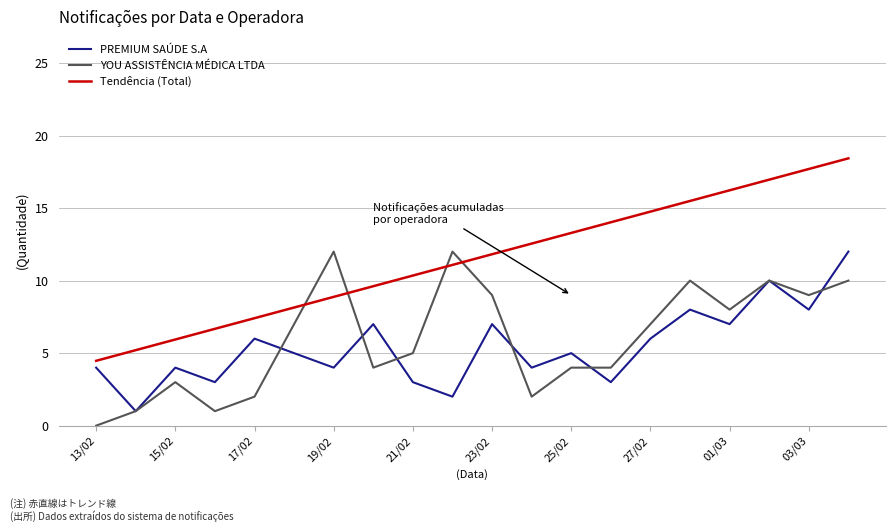

What are all the series names shown in the legend?

PREMIUM SAÚDE S.A, YOU ASSISTÊNCIA MÉDICA LTDA, Tendência (Total)